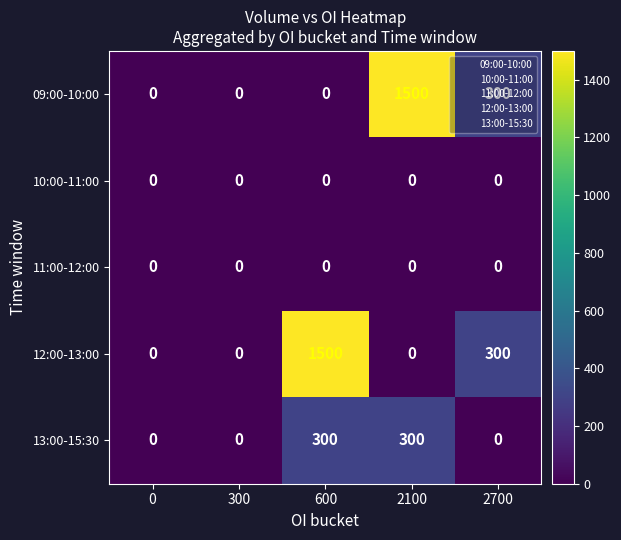

True or false: 09:00-10:00 has a value of 0 at 0.

True